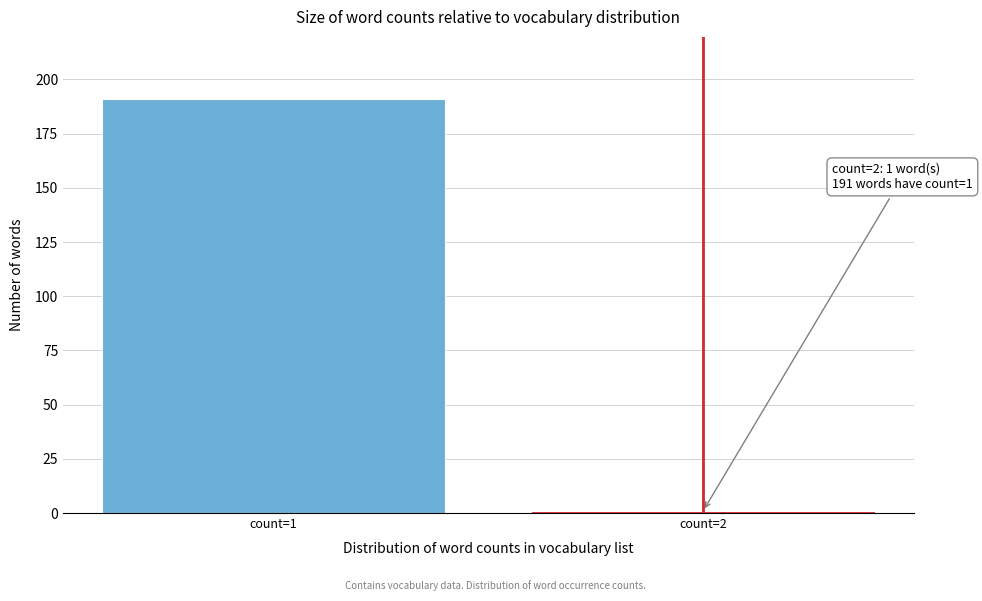

Reading right to left, extract all data points from this chart.

count=2=1	count=1=191